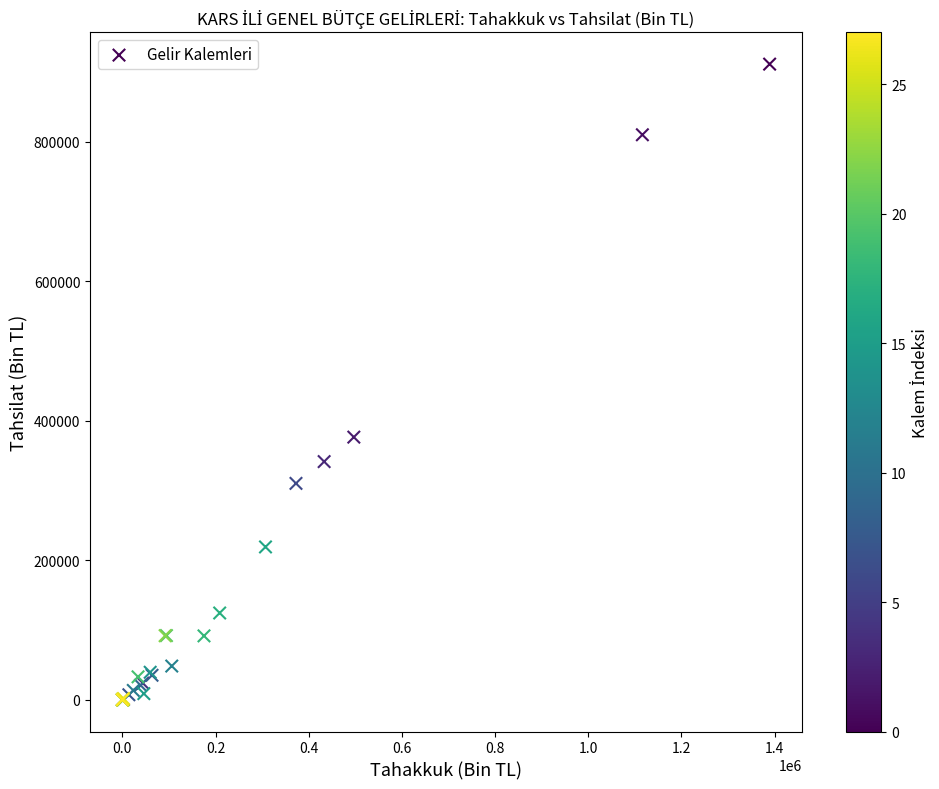

What Y value in the scatter plot is closest to 455442?

376345.3